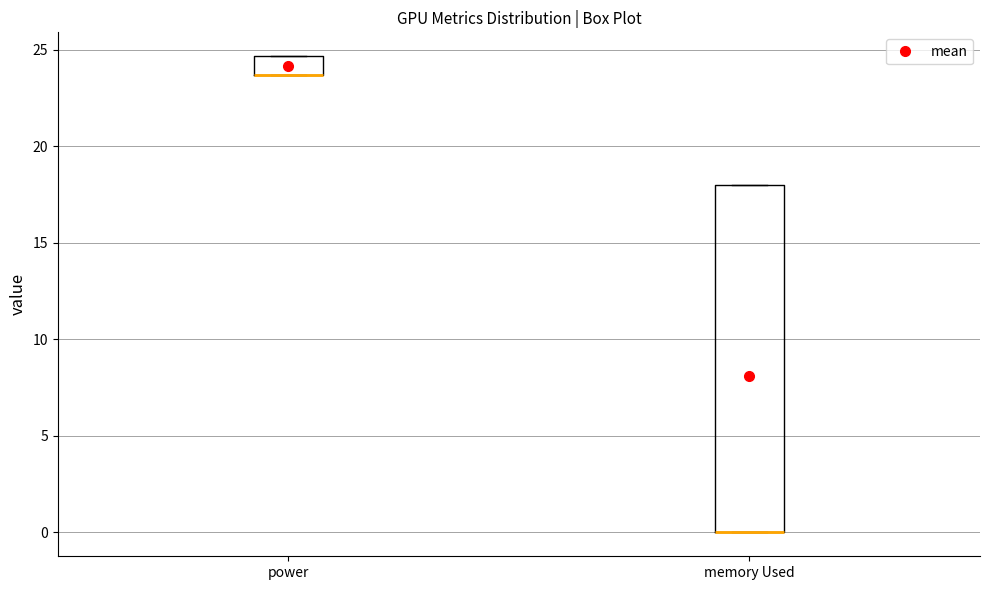

Reading left to right, read every box against the y-axis: the position of its median line, the range the box covers, and the ends of its whiskers. The values are not printed on the chart, so give them approximately, as read against the axis.

power: median 23.5 (drawn on the box's lower edge), box 23.5 to 24.5, whiskers 23.5 to 24.5
memory Used: median 0.0 (drawn on the box's lower edge), box 0.0 to 18.0, whiskers 0.0 to 18.0